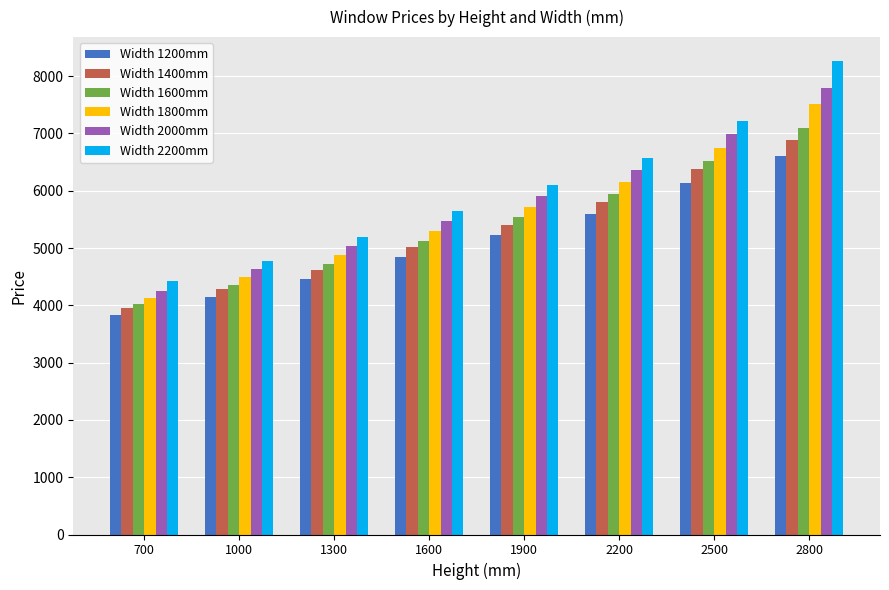

What is the total value across all series at 1000?

26696